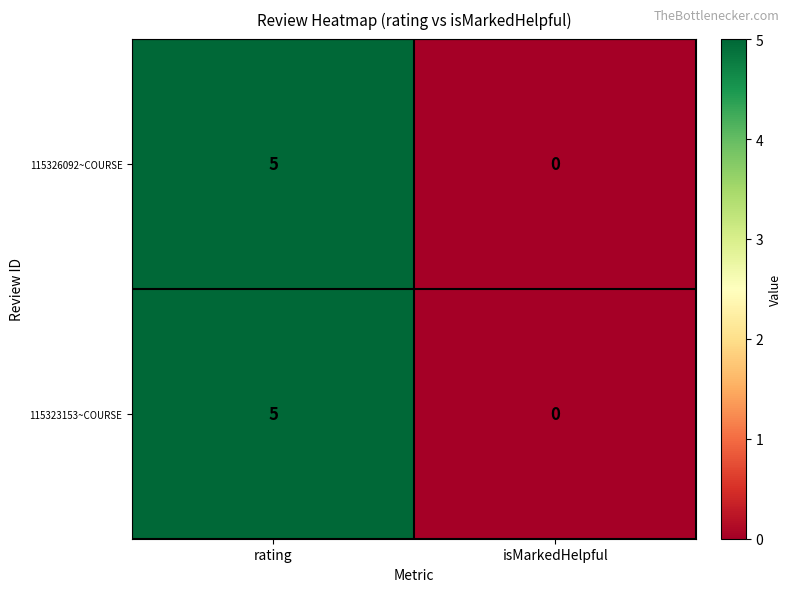

How many data points does each series have?

2